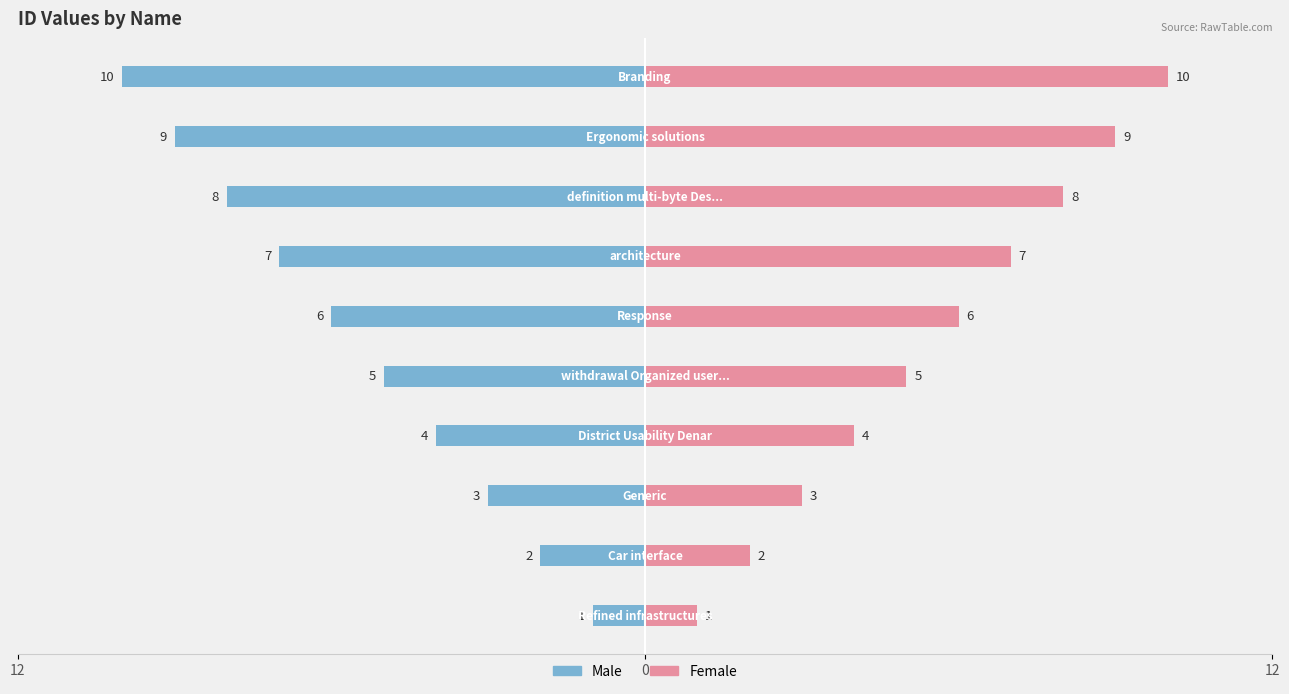

What is the difference between the highest and lowest values at 5?

12